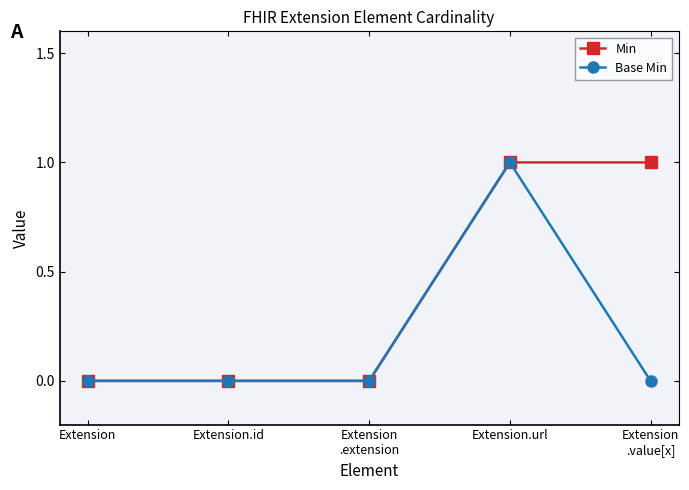

Which series has the largest total across all categories?

Min